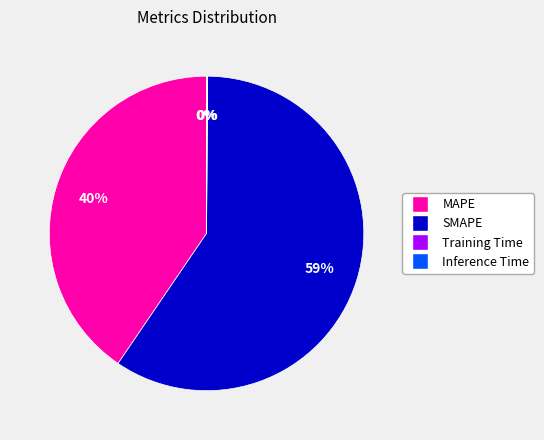

Which category has the biggest portion of the pie?

SMAPE